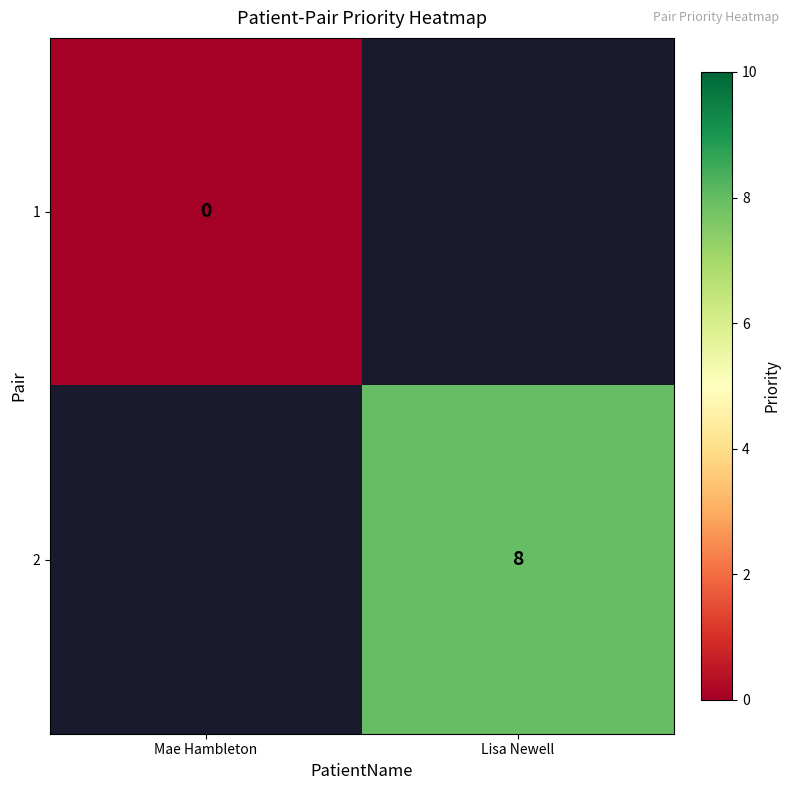

The value of 2 at Lisa Newell is 2. True or false?

False